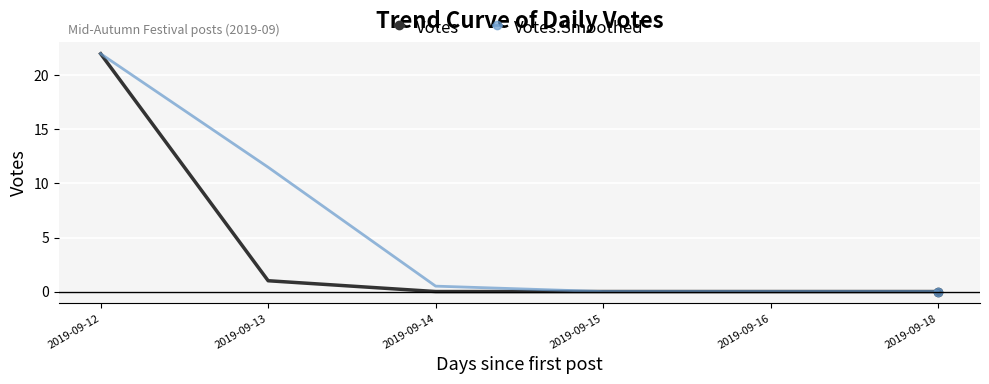

List the series in order of their overall mean, highest first.

Votes.Smoothed, Votes